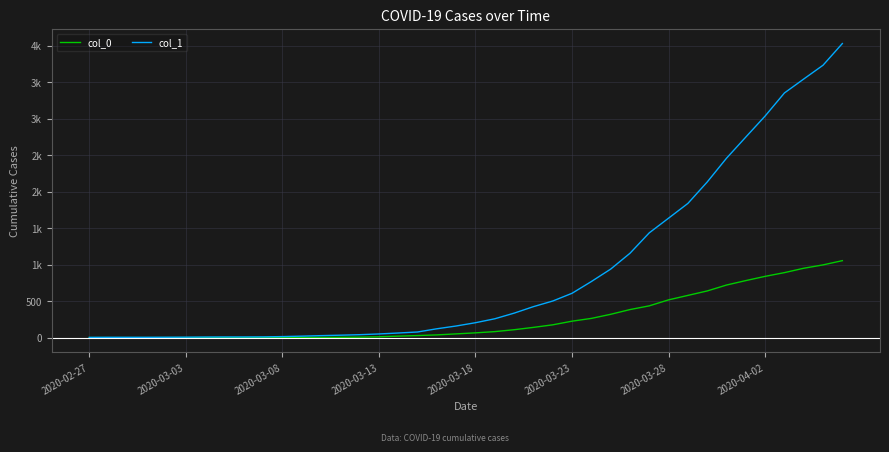

Does the chart display data point markers on the line(s)?

No